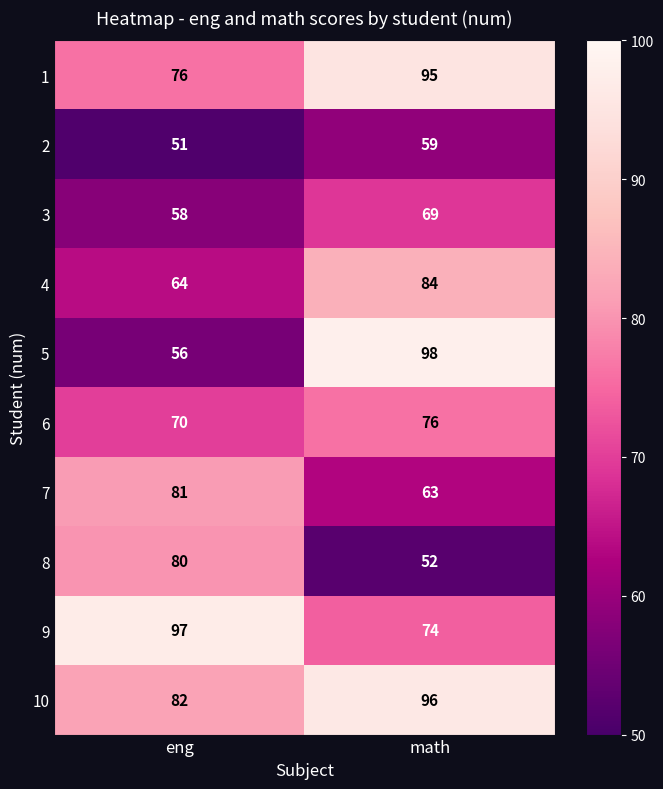

At how many categories does at least one series exceed 53?

2